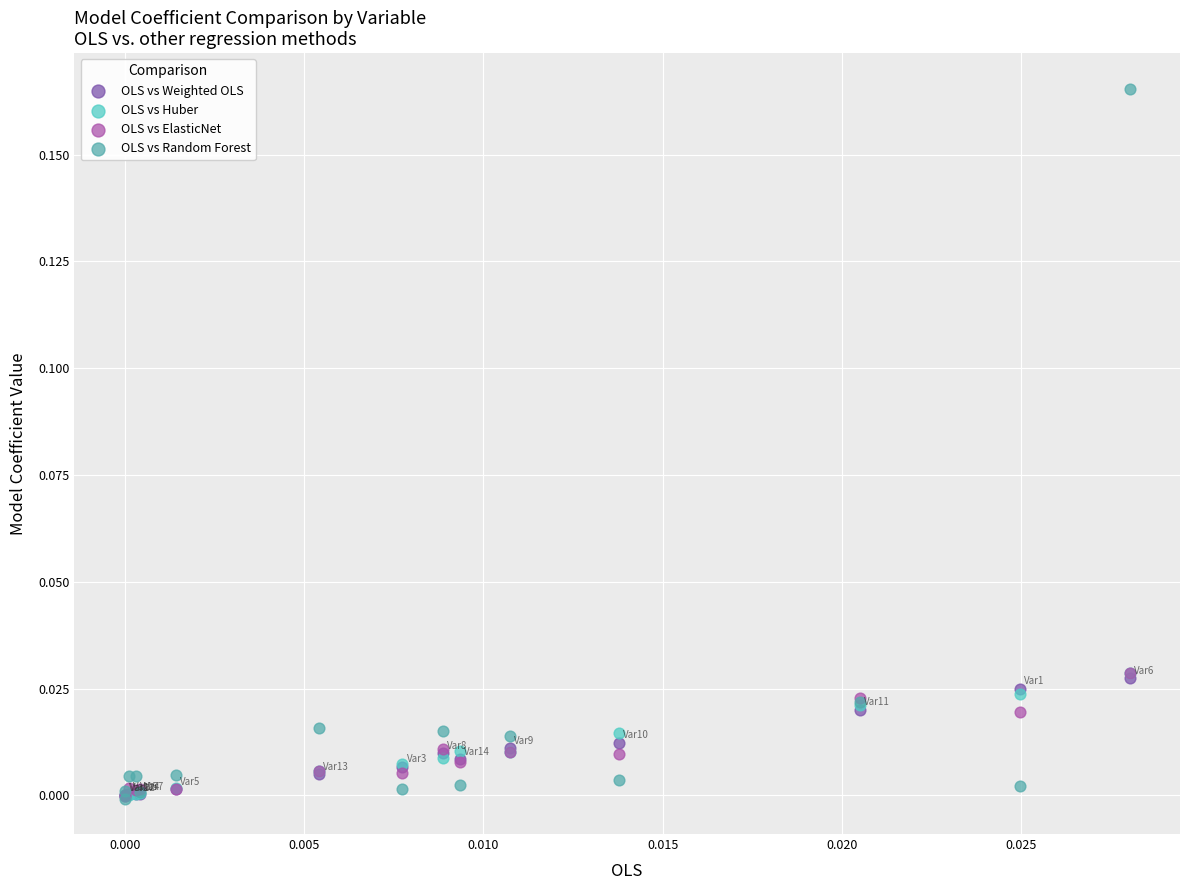

Which series contains the highest Y value?

OLS vs Random Forest